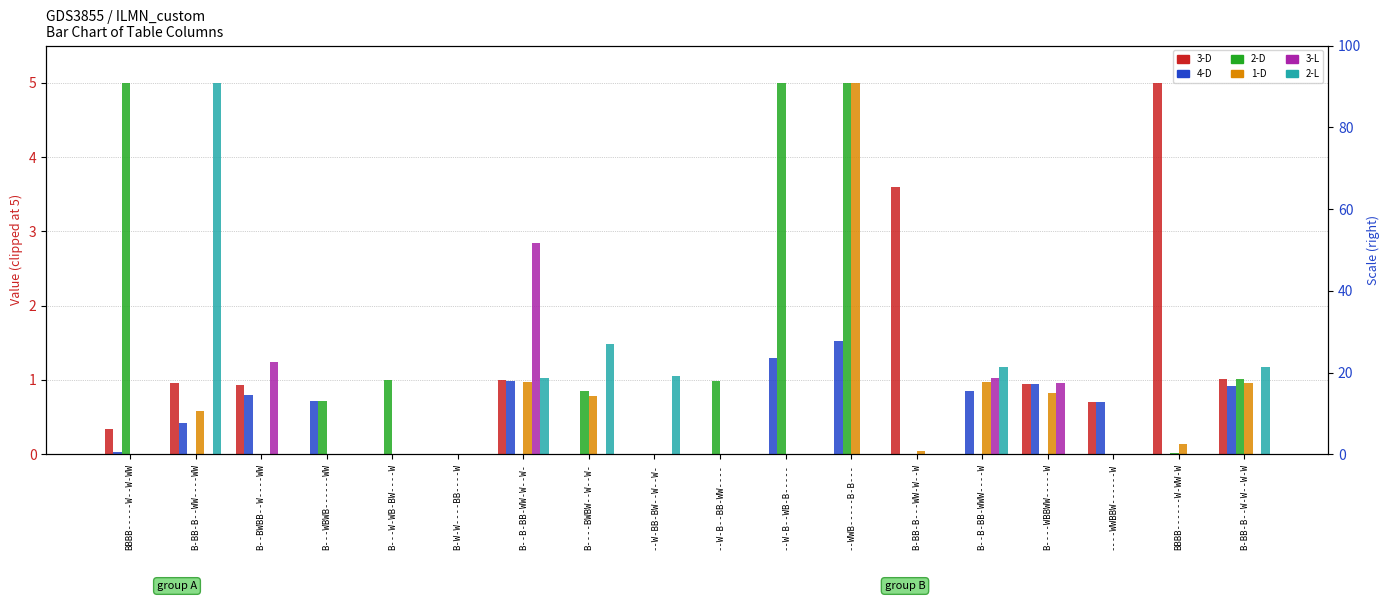

Reading right to left, what are all the values shown in this chart?

3-D: B-BB-B--W-W--W-W=1.0	BBBB------W-WW-W=5.0	----WWBBW------W=0.7	B----WBBWW-----W=0.9	B--B-BB-WWW----W=0.0	B-BB-B---WW-W--W=3.6	--WWB-----B-B---=0.0	--W-B--WB-B-----=0.0	--W-B--BB-WW----=0.0	--W-BB-BW--W--W-=0.0	B----BWBW--W--W-=0.0	B--B-BB-WW-W--W-=1.0	B-W-W----BB----W=0.0	B---W-WB-BW----W=0.0	B---WBWB------WW=0.0	B--BWBB--W----WW=0.9	B-BB-B--WW----WW=1.0	BBBB-----W--W-WW=0.3
4-D: B-BB-B--W-W--W-W=0.9	BBBB------W-WW-W=0.0	----WWBBW------W=0.7	B----WBBWW-----W=0.9	B--B-BB-WWW----W=0.9	B-BB-B---WW-W--W=0.0	--WWB-----B-B---=1.5	--W-B--WB-B-----=1.3	--W-B--BB-WW----=0.0	--W-BB-BW--W--W-=0.0	B----BWBW--W--W-=0.0	B--B-BB-WW-W--W-=1.0	B-W-W----BB----W=0.0	B---W-WB-BW----W=0.0	B---WBWB------WW=0.7	B--BWBB--W----WW=0.8	B-BB-B--WW----WW=0.4	BBBB-----W--W-WW=0.0
2-D: B-BB-B--W-W--W-W=1.0	BBBB------W-WW-W=0.0	----WWBBW------W=0.0	B----WBBWW-----W=0.0	B--B-BB-WWW----W=0.0	B-BB-B---WW-W--W=0.0	--WWB-----B-B---=5.0	--W-B--WB-B-----=5.0	--W-B--BB-WW----=1.0	--W-BB-BW--W--W-=0.0	B----BWBW--W--W-=0.9	B--B-BB-WW-W--W-=0.0	B-W-W----BB----W=0.0	B---W-WB-BW----W=1.0	B---WBWB------WW=0.7	B--BWBB--W----WW=0.0	B-BB-B--WW----WW=0.0	BBBB-----W--W-WW=5.0
1-D: B-BB-B--W-W--W-W=1.0	BBBB------W-WW-W=0.1	----WWBBW------W=0.0	B----WBBWW-----W=0.8	B--B-BB-WWW----W=1.0	B-BB-B---WW-W--W=0.0	--WWB-----B-B---=5.0	--W-B--WB-B-----=0.0	--W-B--BB-WW----=0.0	--W-BB-BW--W--W-=0.0	B----BWBW--W--W-=0.8	B--B-BB-WW-W--W-=1.0	B-W-W----BB----W=0.0	B---W-WB-BW----W=0.0	B---WBWB------WW=0.0	B--BWBB--W----WW=0.0	B-BB-B--WW----WW=0.6	BBBB-----W--W-WW=0.0
3-L: B-BB-B--W-W--W-W=0.0	BBBB------W-WW-W=0.0	----WWBBW------W=0.0	B----WBBWW-----W=1.0	B--B-BB-WWW----W=1.0	B-BB-B---WW-W--W=0.0	--WWB-----B-B---=0.0	--W-B--WB-B-----=0.0	--W-B--BB-WW----=0.0	--W-BB-BW--W--W-=0.0	B----BWBW--W--W-=0.0	B--B-BB-WW-W--W-=2.8	B-W-W----BB----W=0.0	B---W-WB-BW----W=0.0	B---WBWB------WW=0.0	B--BWBB--W----WW=1.2	B-BB-B--WW----WW=0.0	BBBB-----W--W-WW=0.0
2-L: B-BB-B--W-W--W-W=1.2	BBBB------W-WW-W=0.0	----WWBBW------W=0.0	B----WBBWW-----W=0.0	B--B-BB-WWW----W=1.2	B-BB-B---WW-W--W=0.0	--WWB-----B-B---=0.0	--W-B--WB-B-----=0.0	--W-B--BB-WW----=0.0	--W-BB-BW--W--W-=1.1	B----BWBW--W--W-=1.5	B--B-BB-WW-W--W-=1.0	B-W-W----BB----W=0.0	B---W-WB-BW----W=0.0	B---WBWB------WW=0.0	B--BWBB--W----WW=0.0	B-BB-B--WW----WW=5.0	BBBB-----W--W-WW=0.0